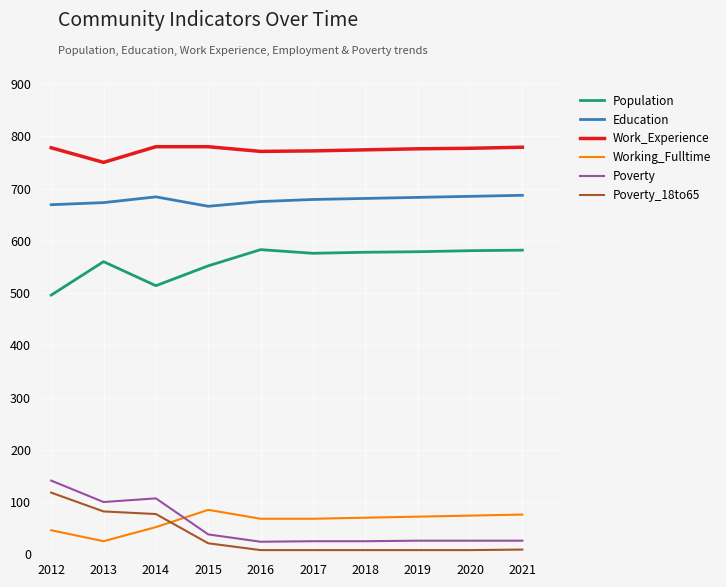

True or false: Poverty and Work_Experience intersect in this chart.

False